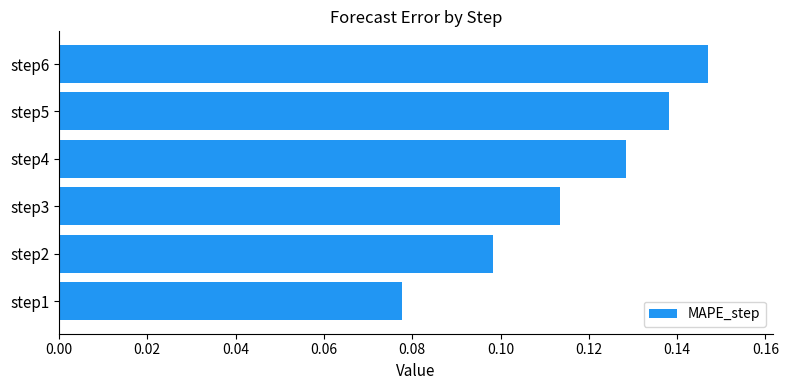

Is it true that the value at step4 is 0.2?

False